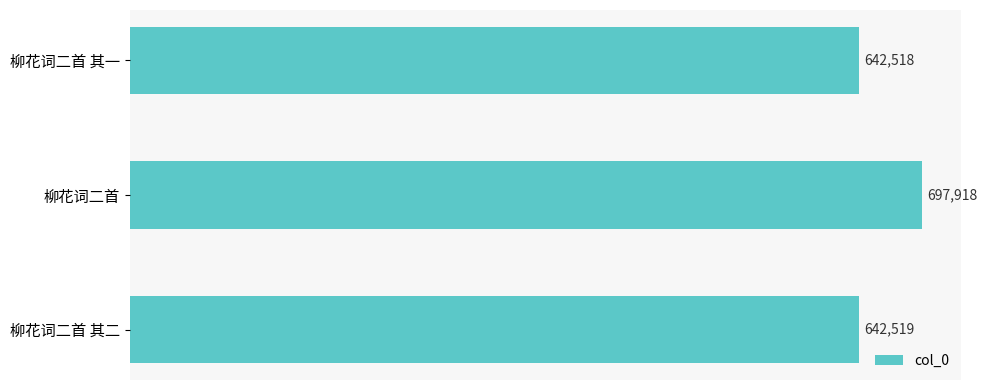

Reading bottom to top, what are all the values shown in this chart?

柳花词二首 其二=642519	柳花词二首=697918	柳花词二首 其一=642518